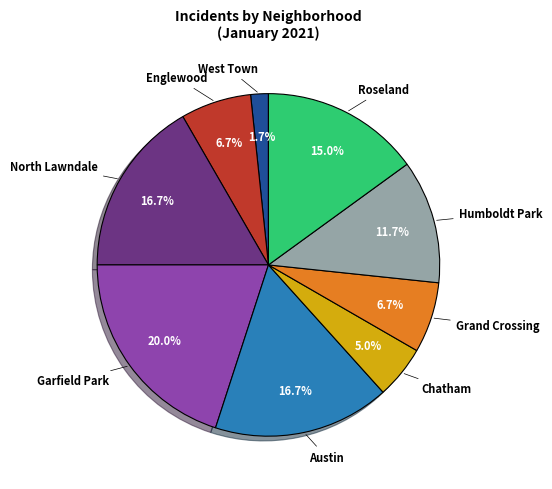

Is there a majority slice in this chart?

No